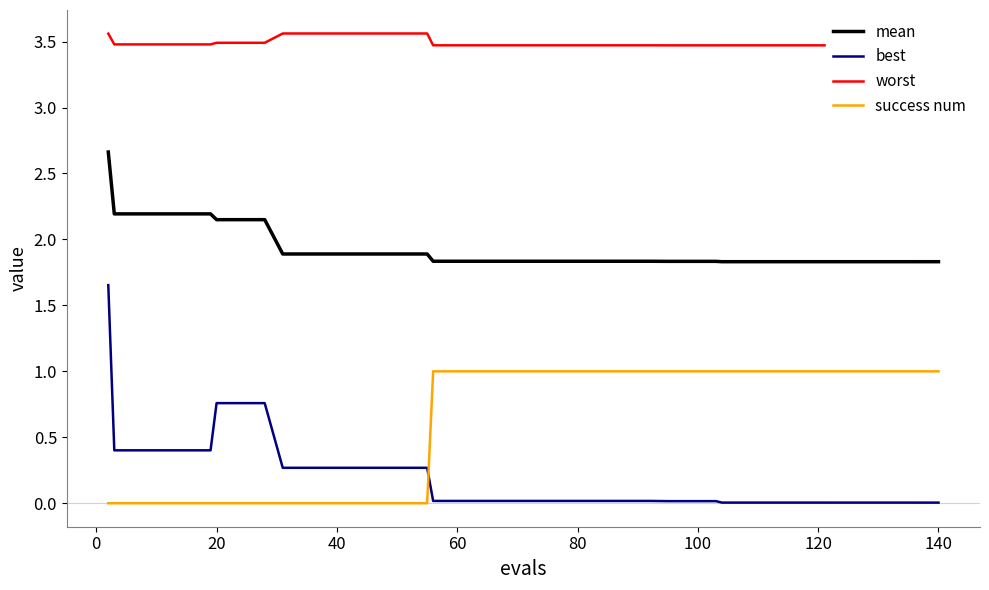

What is the average value of the success num series?

0.6